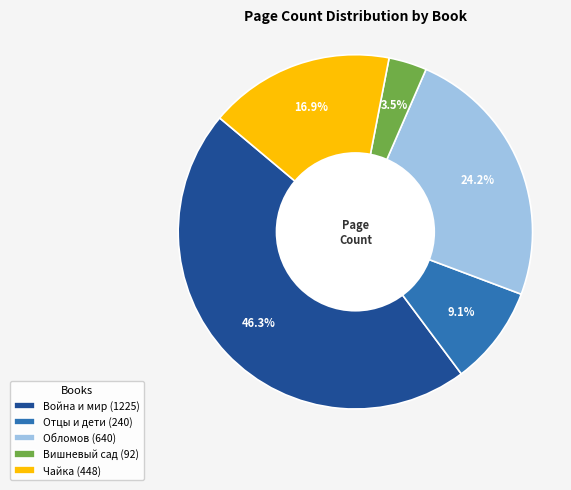

To the nearest percent, what portion does Война и мир represent?

46%